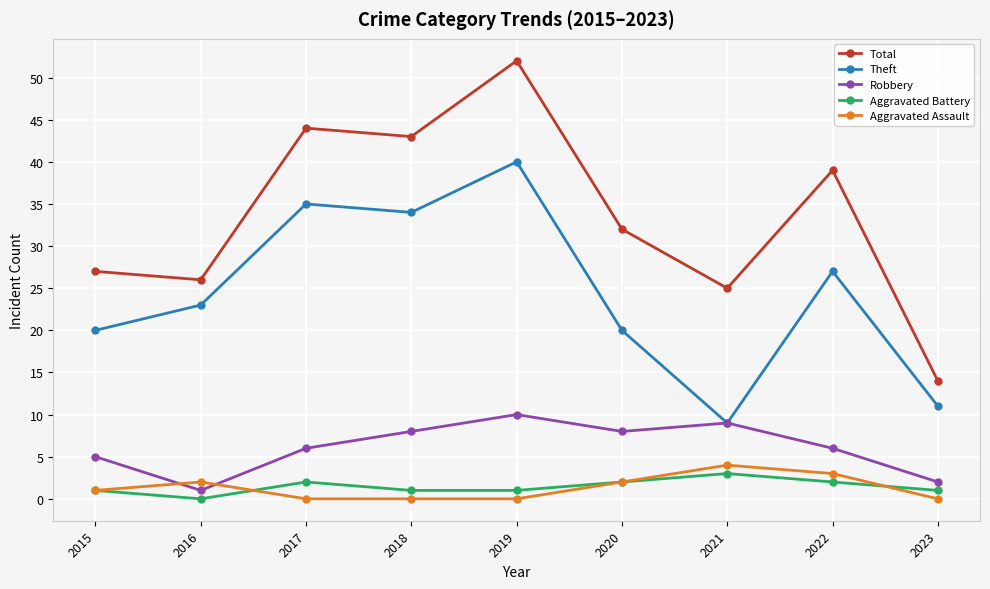

At which category does Robbery reach its first local peak?

2019